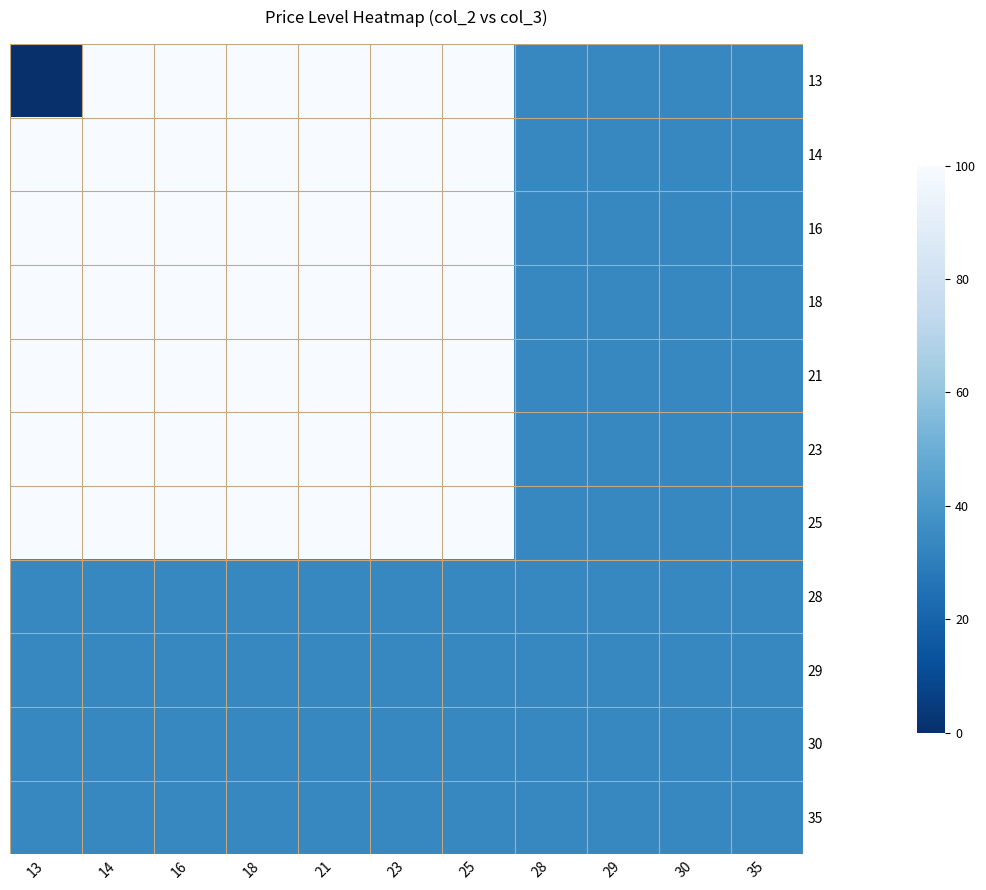

Rank the series at 14 from lowest to highest value.

28, 29, 30, 35, 13, 14, 16, 18, 21, 23, 25